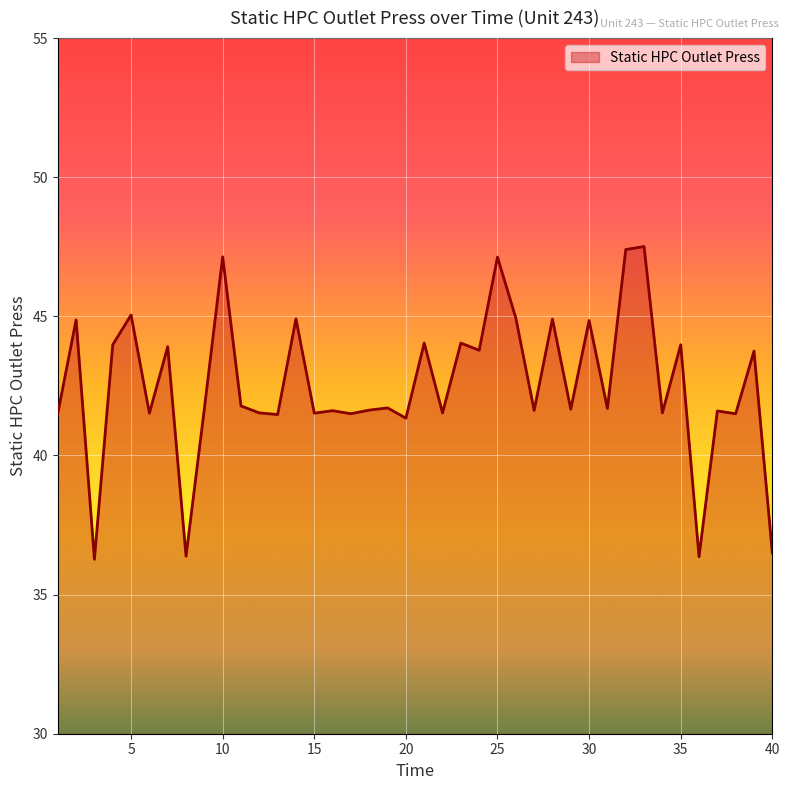

What is the maximum value shown in the chart?

47.5